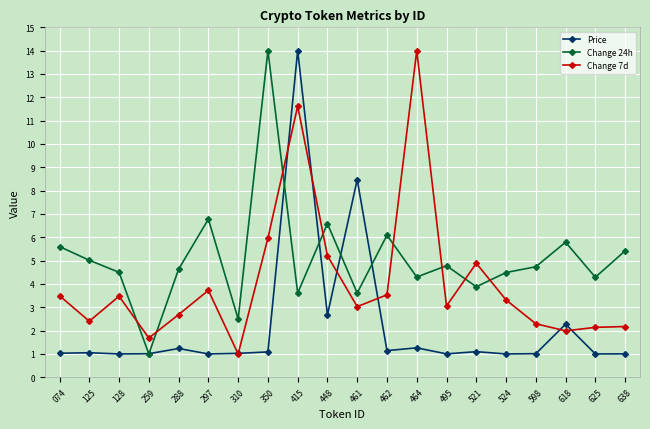

Is this an area chart (filled region under the line)?

No